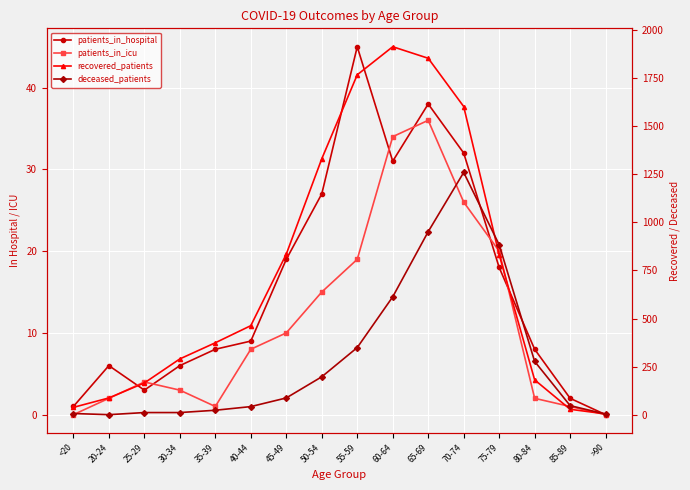

Which category has the highest value in the patients_in_icu series?

65-69